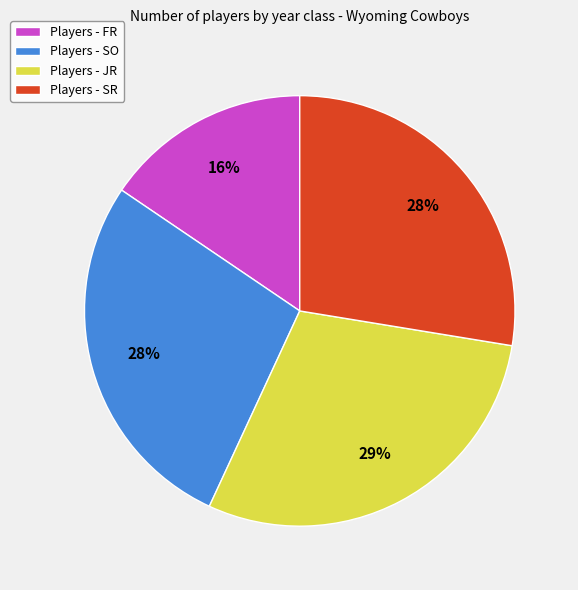

Between Players - SO and Players - FR, which is larger?

Players - SO